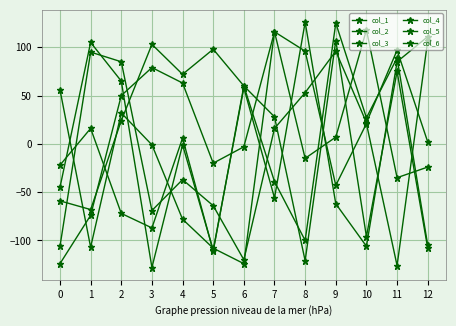

True or false: col_3 and col_6 intersect in this chart.

True